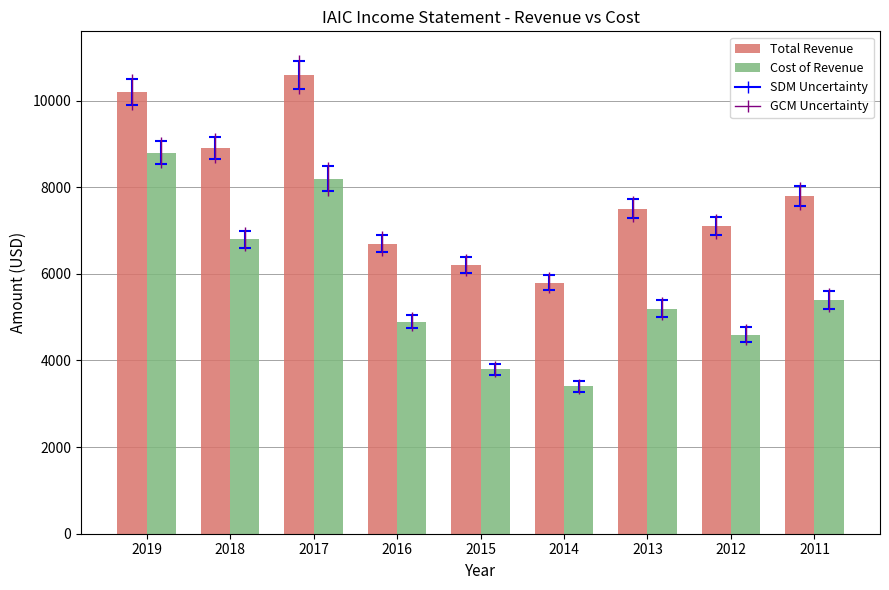

What value does the Total Revenue series have at 2014, to the nearest 10?

5800